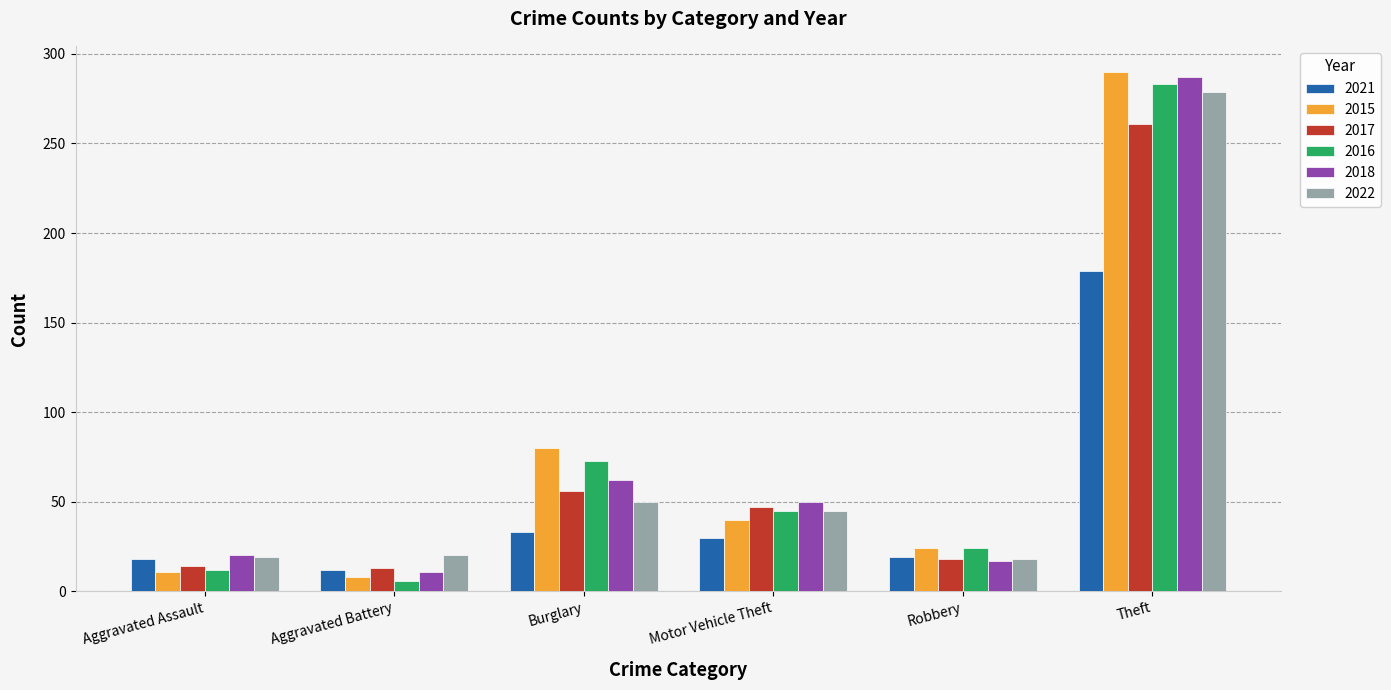

What is the total value across all series at Motor Vehicle Theft?

257